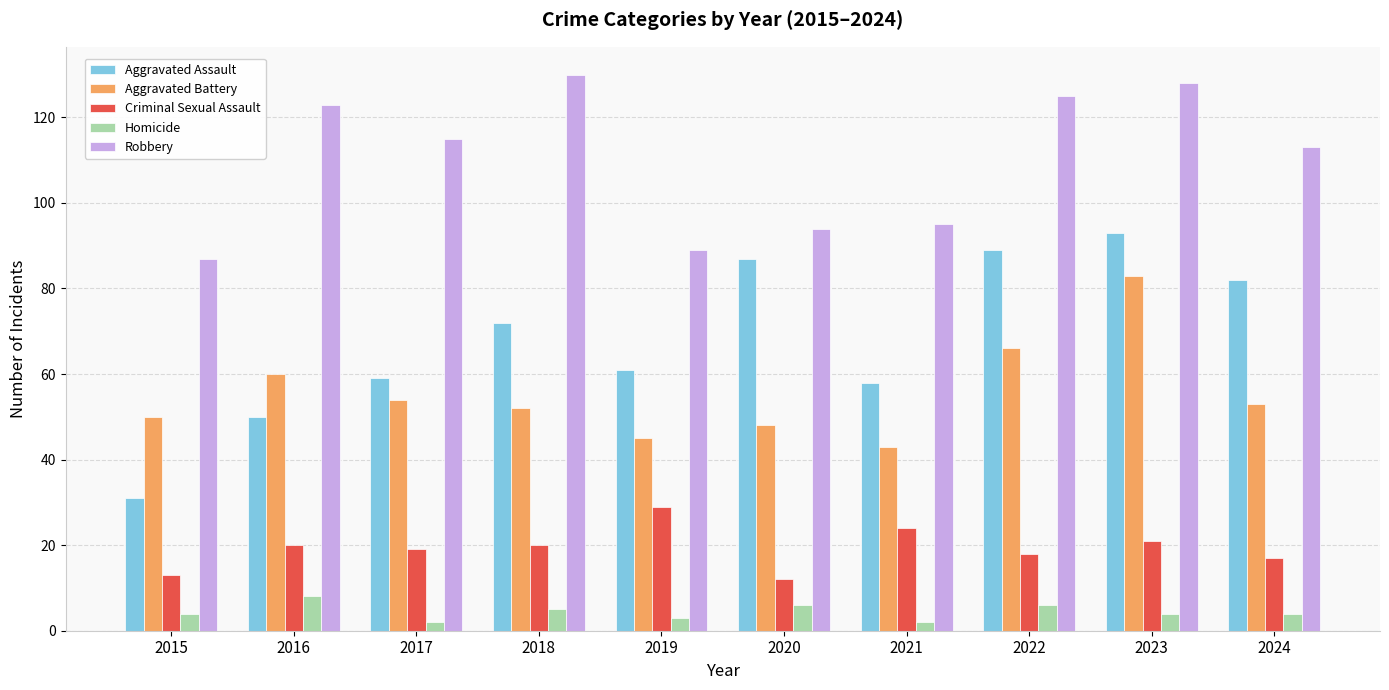

Which series has the largest total across all categories?

Robbery